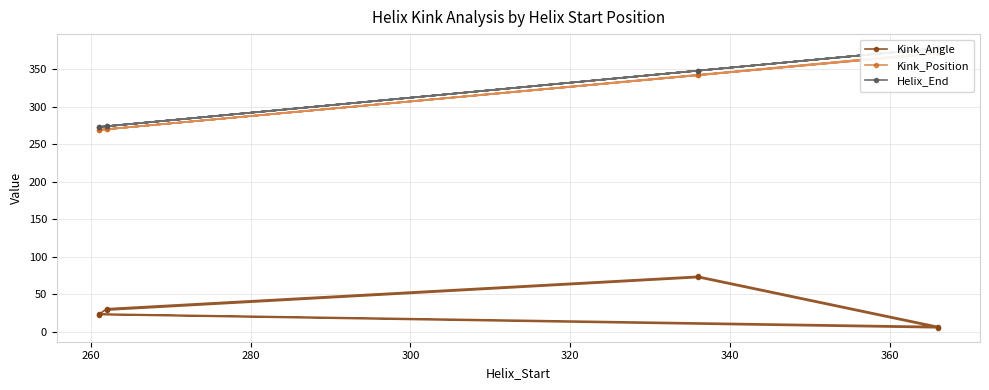

Does the chart display data point markers on the line(s)?

Yes